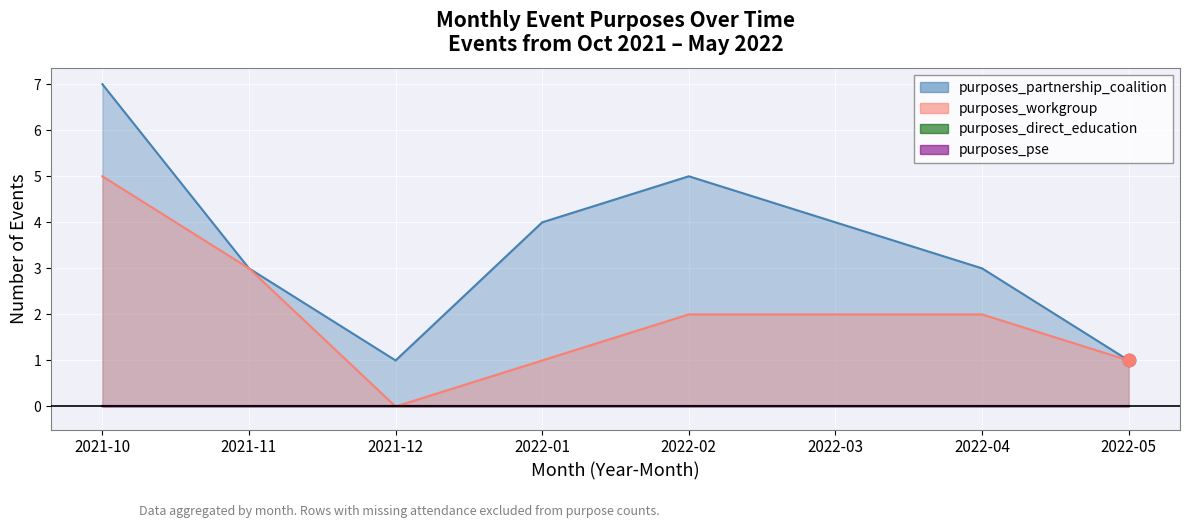

Which series reaches the minimum Y coordinate?

purposes_workgroup